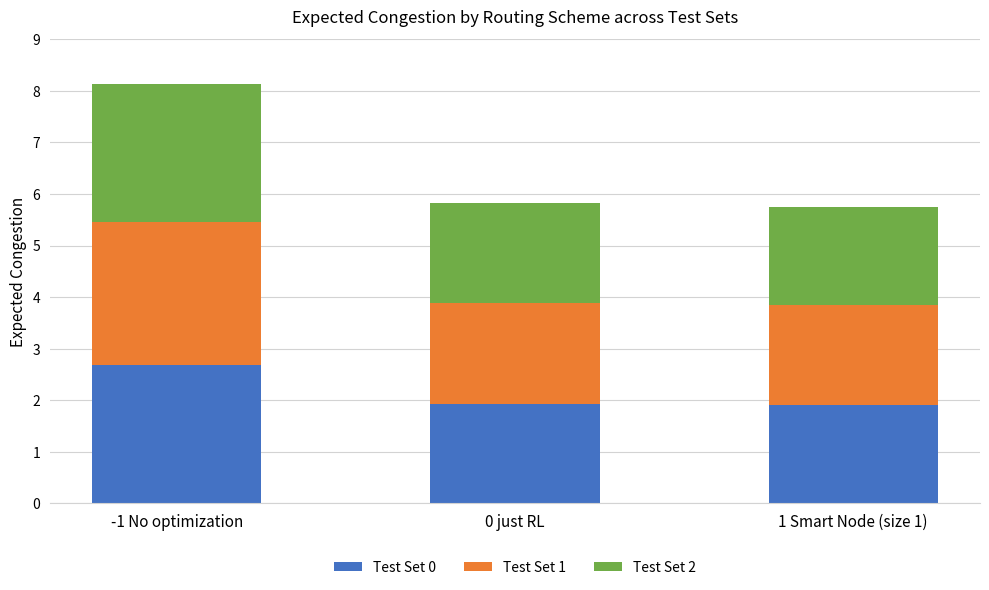

True or false: Test Set 0 has a value of 1.9 at 1 Smart Node (size 1).

True